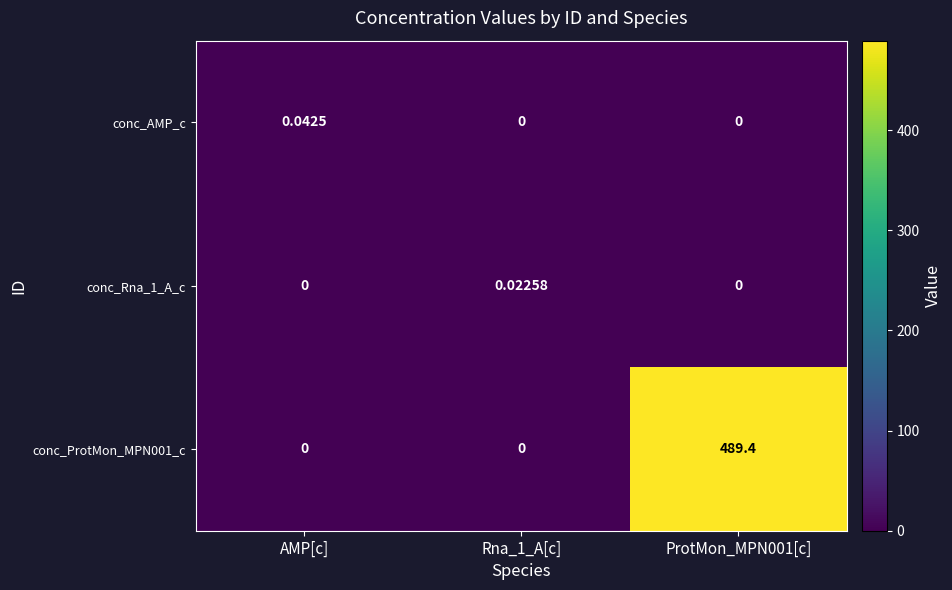

Which series changed the most between AMP[c] and Rna_1_A[c]?

conc_AMP_c